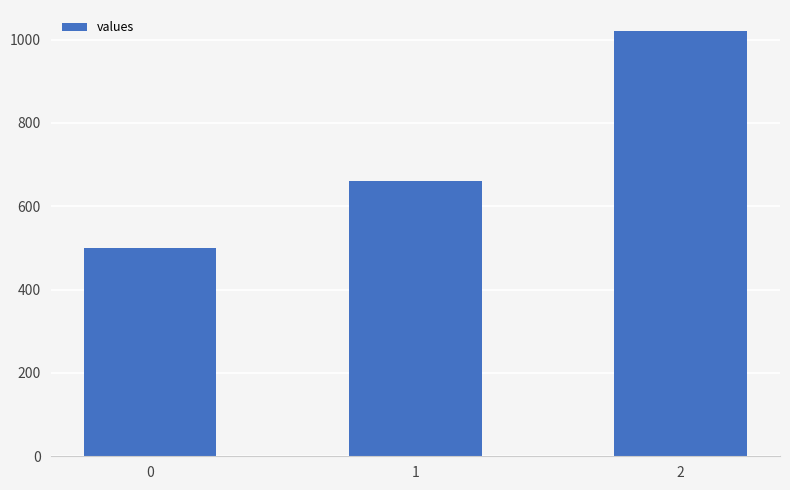

How many data points does each series have?

3